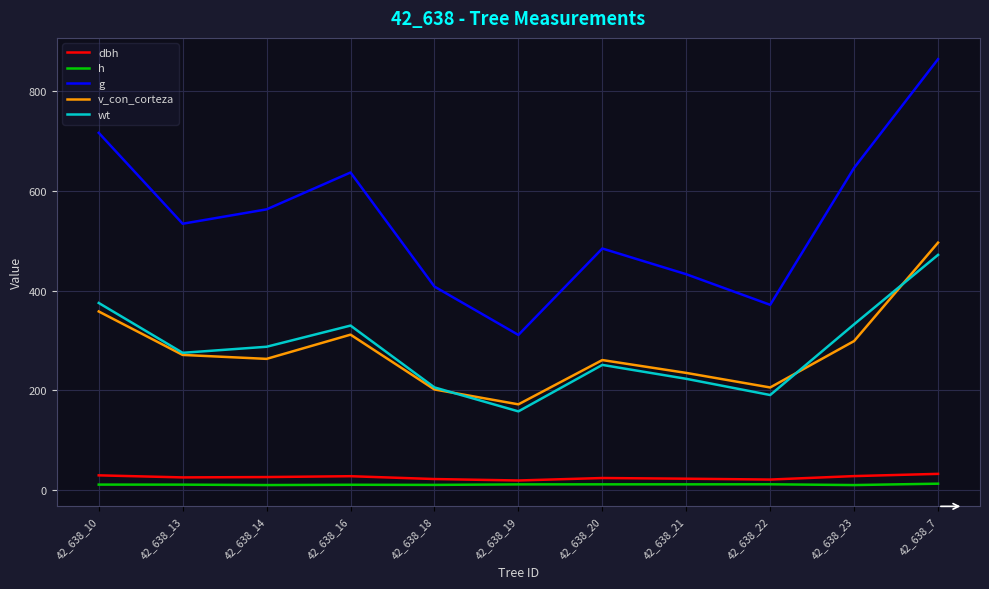

True or false: g and wt cross at least once.

False